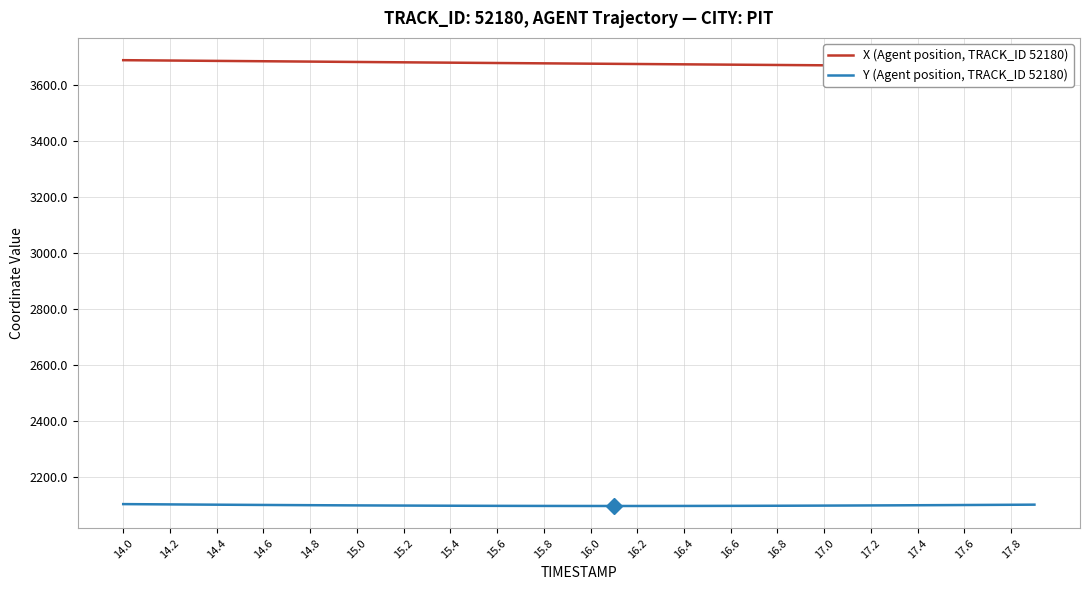

How many lines are shown in the chart?

2